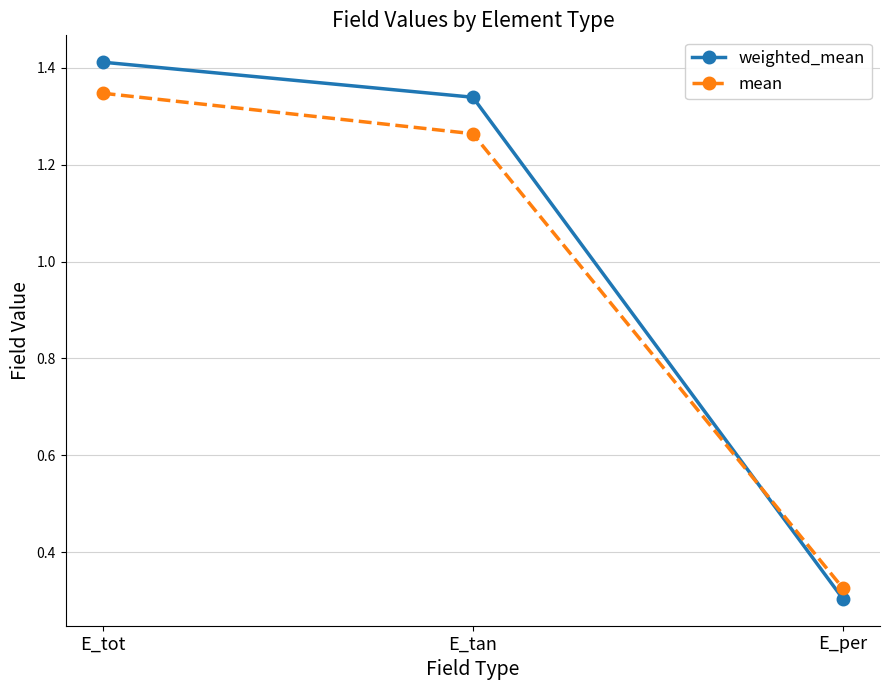

Which series has the largest total across all categories?

weighted_mean